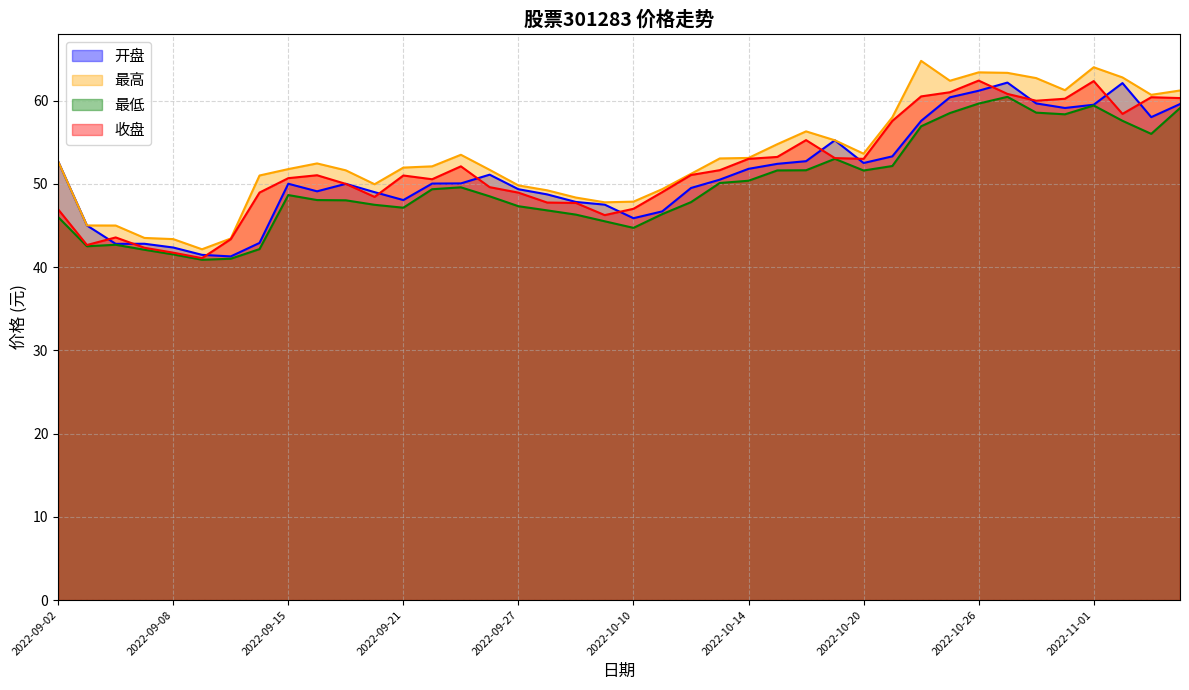

How many distinct data groups are displayed?

4